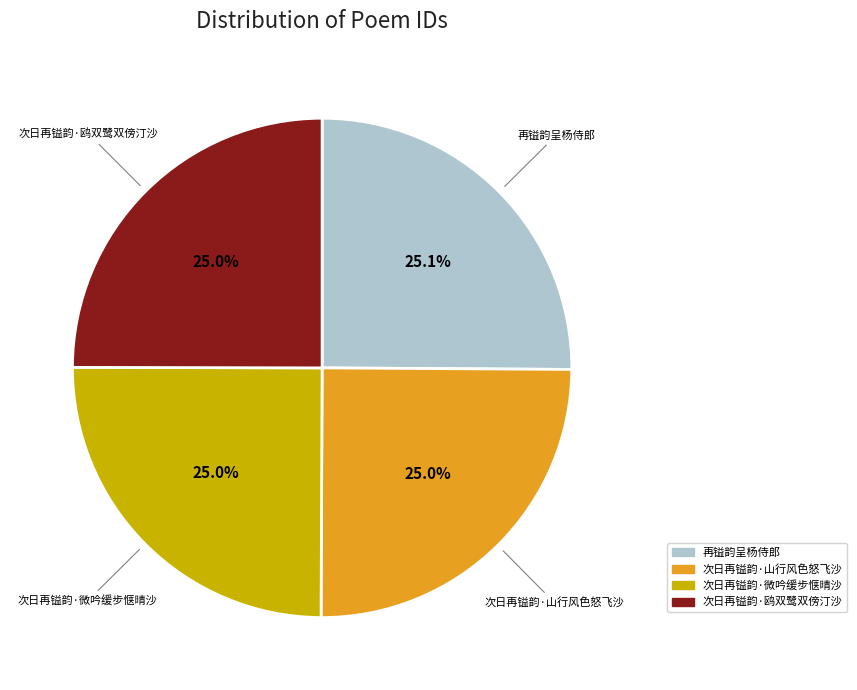

True or false: 次日再镒韵·鸥双鹭双傍汀沙 accounts for 13% of the total.

False